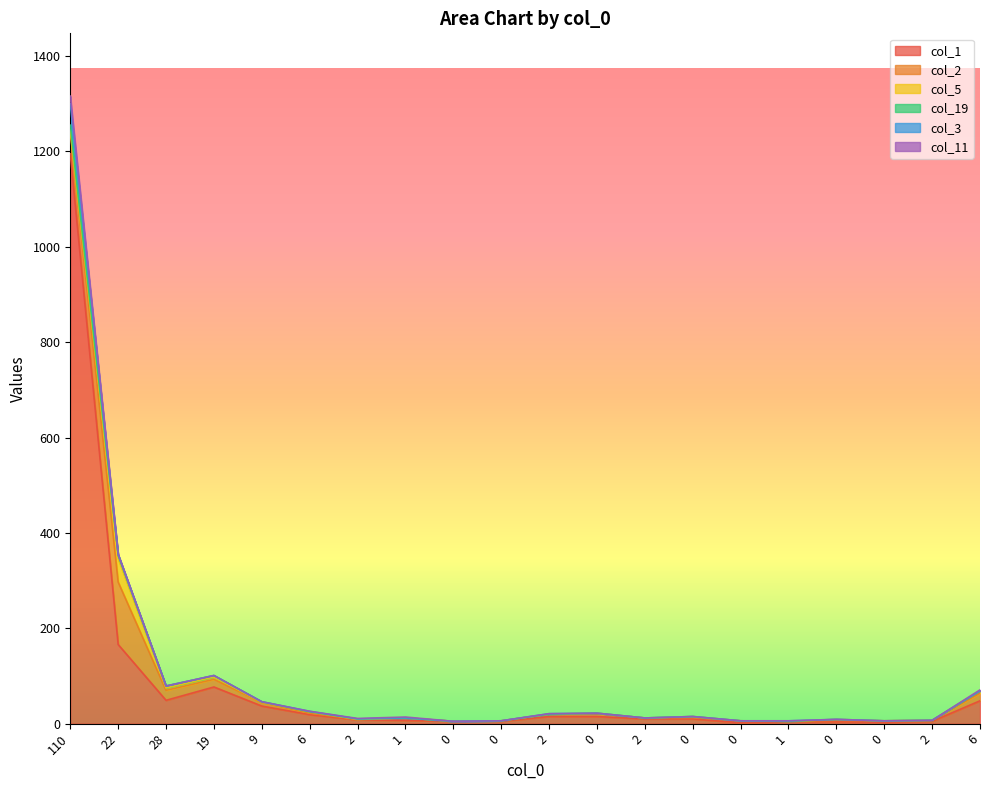

How many interior local valleys does the col_2 series have?

5